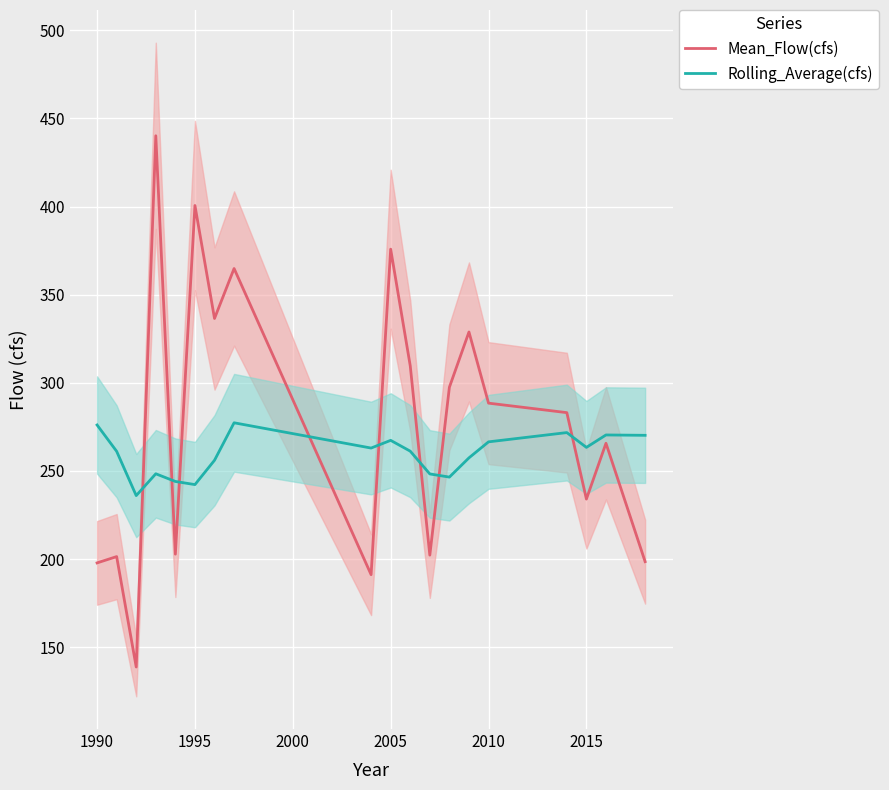

Is it true that Mean_Flow(cfs) equals 142.9 at 2015?

False